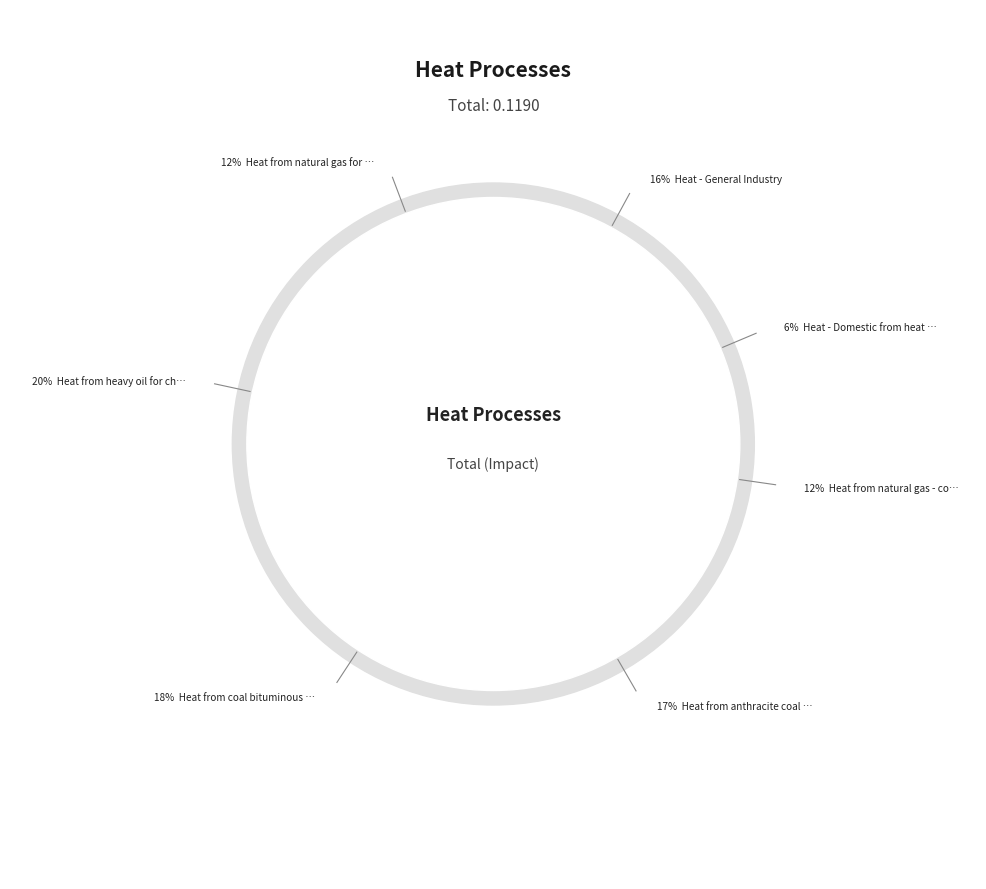

Rank the categories by value from highest to lowest.

Heat from heavy oil for chemical process, Heat from coal bituminous 26.4 MJ/kg, Heat from anthracite coal 30.7 MJ/kg, Heat - General Industry, Heat from natural gas - condensing low, Heat from natural gas for chemical process, Heat - Domestic from heat pump